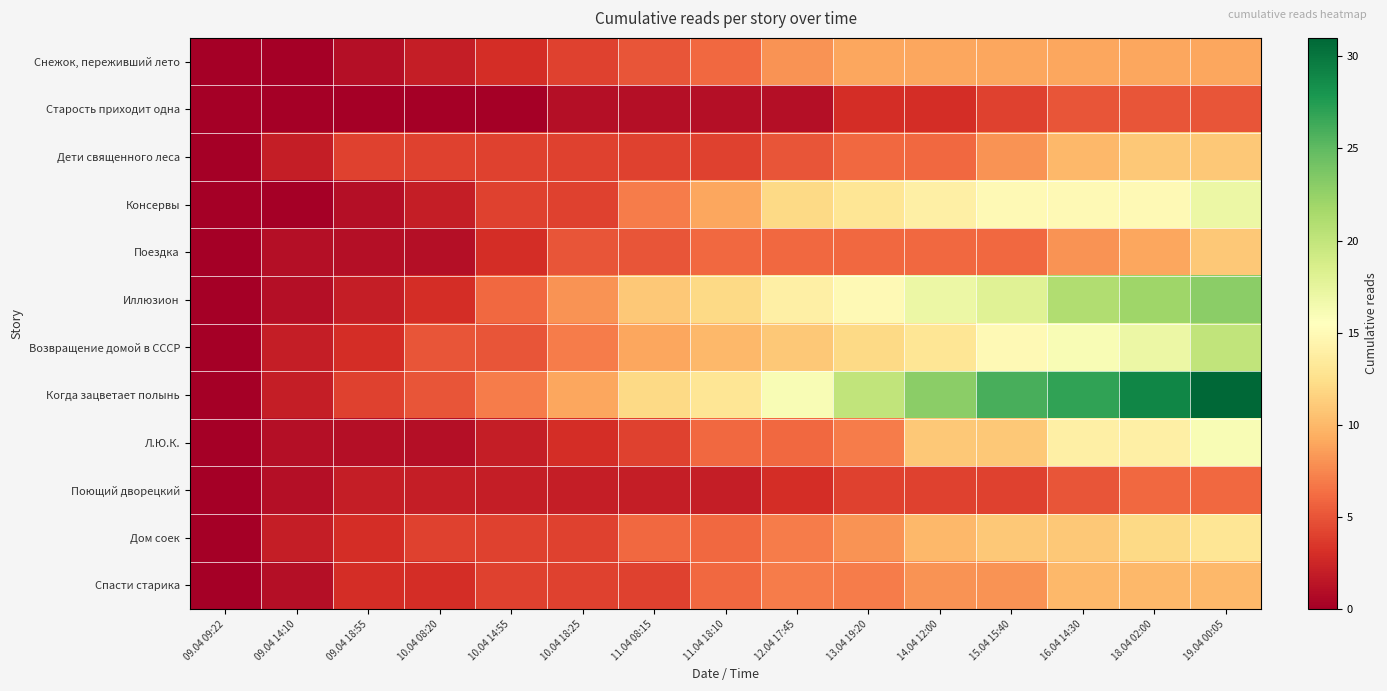

What is the maximum value shown in the chart?

31